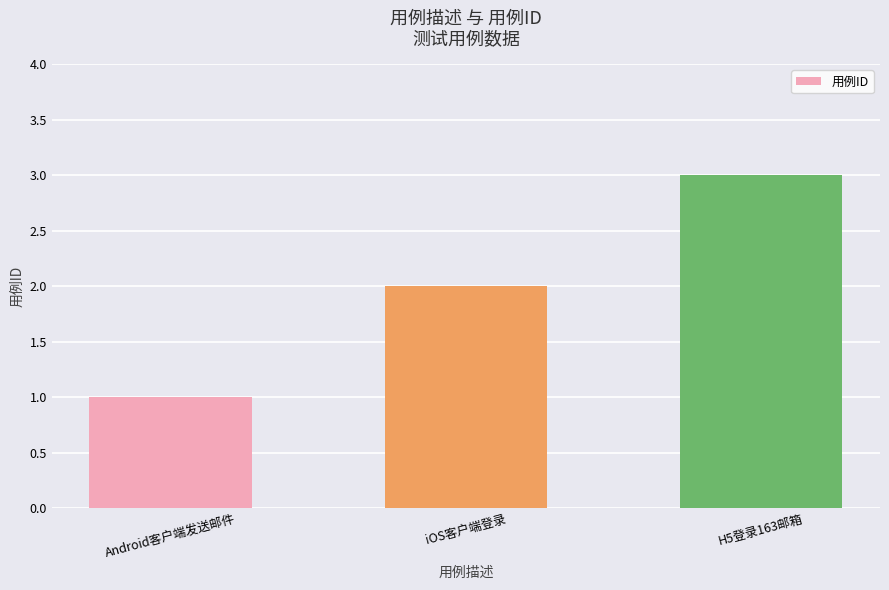

List the labels in order of value, largest first.

H5登录163邮箱, iOS客户端登录, Android客户端发送邮件